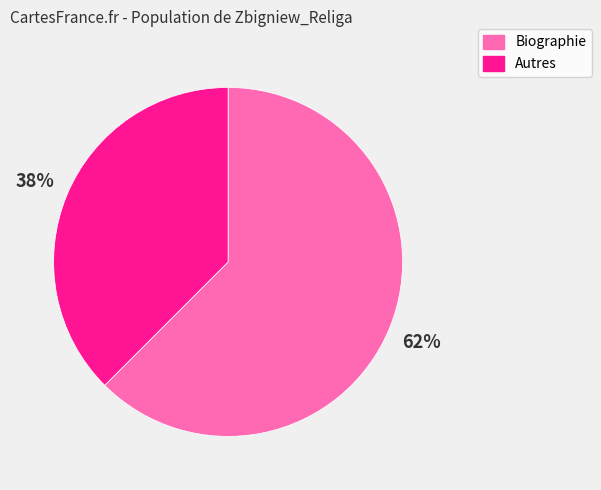

Combined, do Biographie and Autres account for over 50%?

Yes